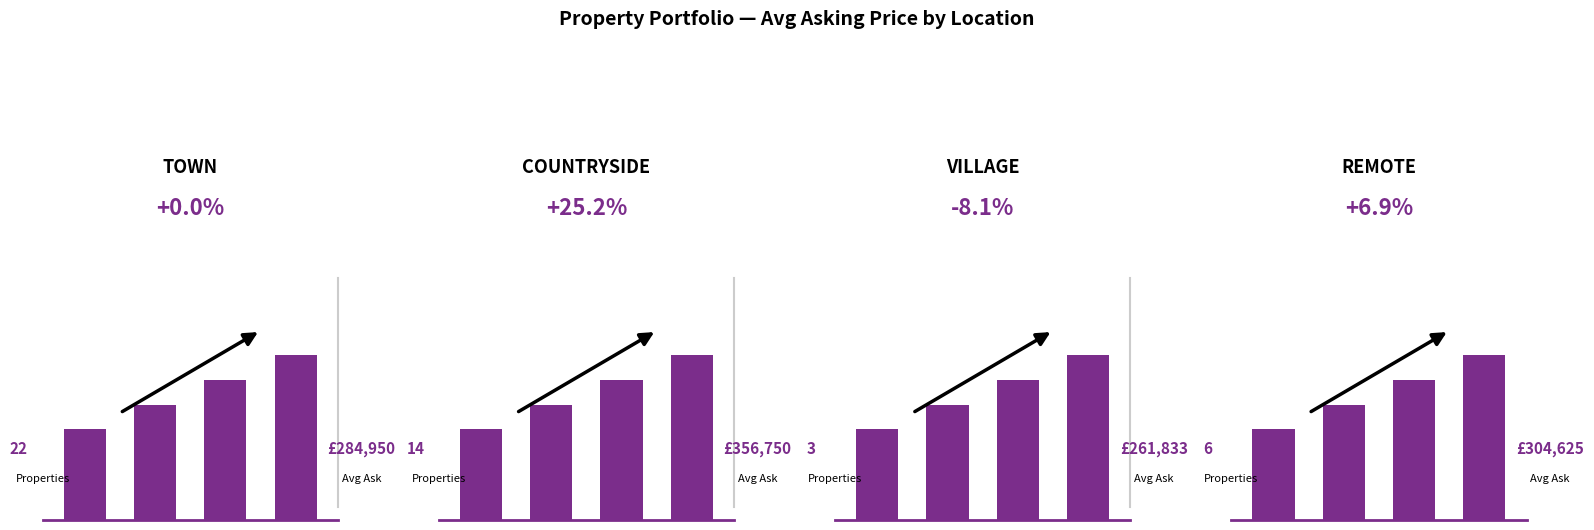

Does the chart contain any negative values?

No